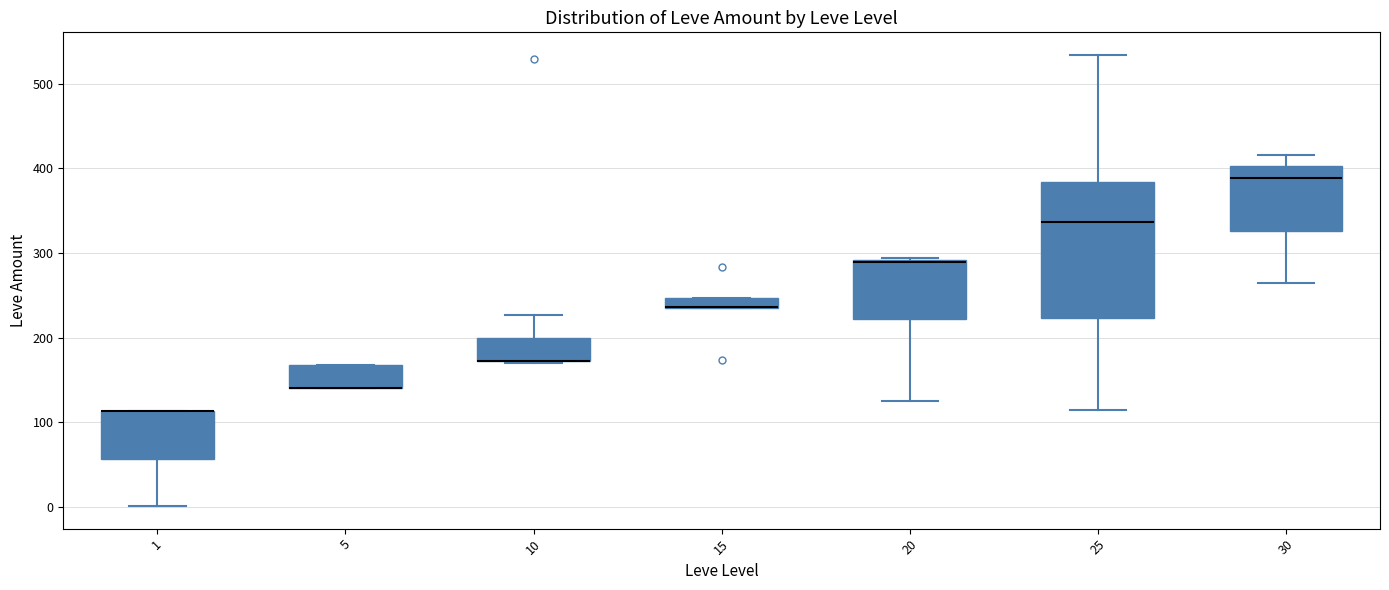

Where is the lower edge of the box at x = 1 on the y-axis? The values are not printed on the chart, so give them approximately, as read against the axis.

60